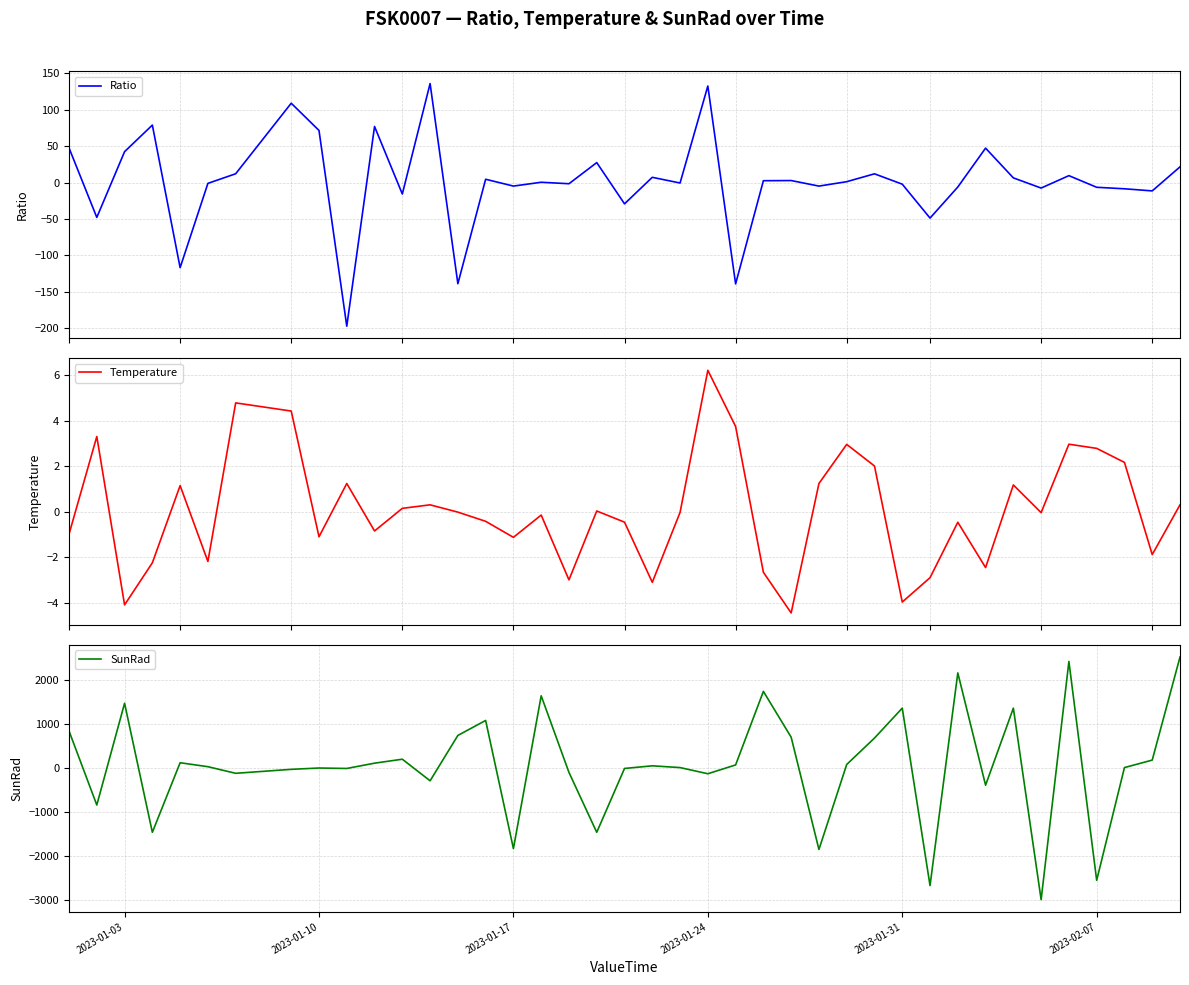

What is the maximum value for Ratio?

136.2